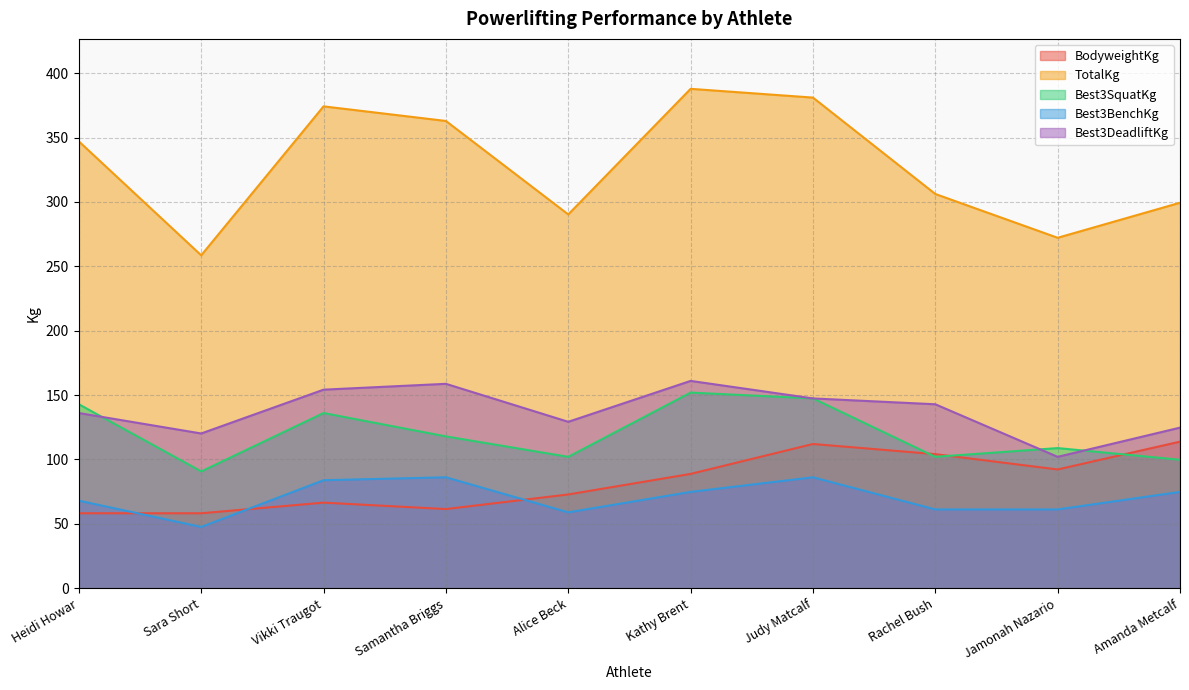

Which category has the lowest value in the Best3SquatKg series?

Sara Short